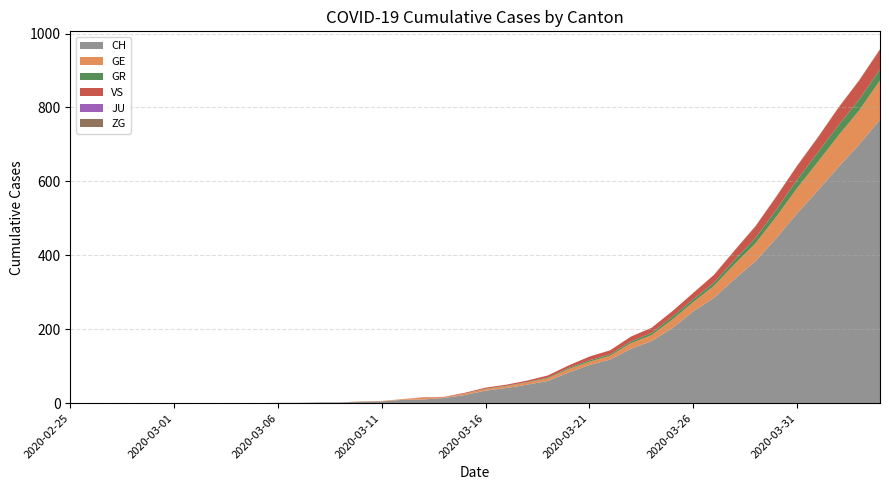

Reading left to right, extract all data points from this chart.

CH: 0	0	0	0	0	0	0	0	0	0	1	1	2	2	4	5	9	10	14	22	34	41	50	60	83	103	118	147	168	203	248	285	336	384	446	513	575	639	700	767
GE: 0	0	0	0	0	0	0	0	0	0	0	0	0	0	1	1	2	5	2	4	4	5	6	7	9	9	10	15	16	23	25	32	40	48	58	68	77	85	92	106
GR: 0	0	0	0	0	0	0	0	0	0	0	0	0	0	0	0	0	0	0	0	1	1	1	2	3	4	4	5	6	8	8	9	12	15	19	23	26	28	30	30
VS: 0	0	0	0	0	0	0	0	0	0	0	0	0	0	0	0	0	1	1	2	3	3	4	6	7	10	11	13	14	15	17	21	25	31	35	37	40	47	51	53
JU: 0	0	0	0	0	0	0	0	0	0	0	0	0	0	0	0	0	0	0	0	0	0	0	0	0	0	0	0	0	0	0	0	0	0	0	0	0	0	0	0
ZG: 0	0	0	0	0	0	0	0	0	0	0	0	0	0	0	0	0	0	0	0	0	0	0	0	0	0	0	0	0	0	0	0	1	1	1	1	1	1	1	2